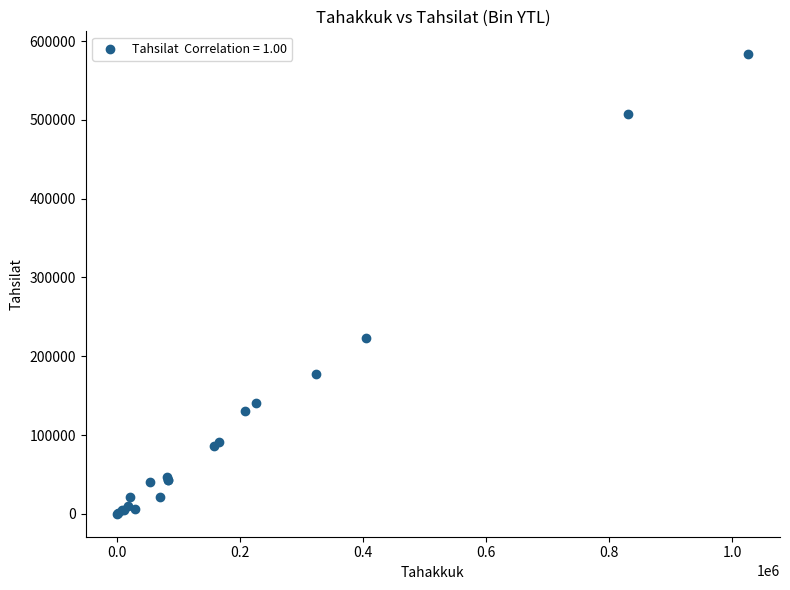

What Y value in the scatter plot is closest to 291642?

223114